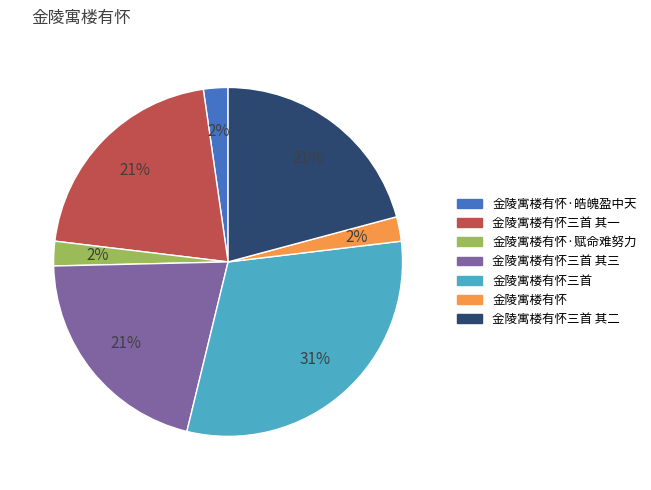

To the nearest percent, what is the average slice percentage?

14%